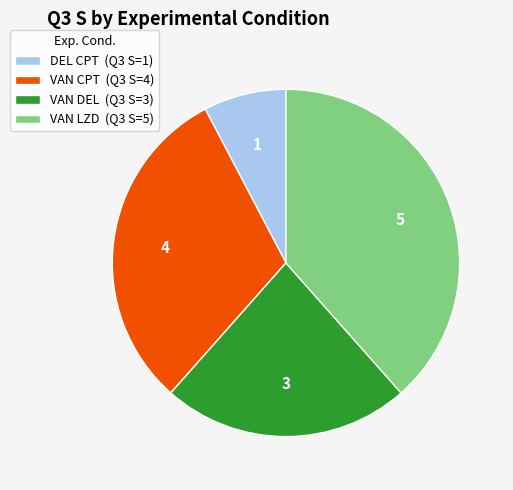

True or false: DEL CPT (Q3 S=1) accounts for 8% of the total.

True